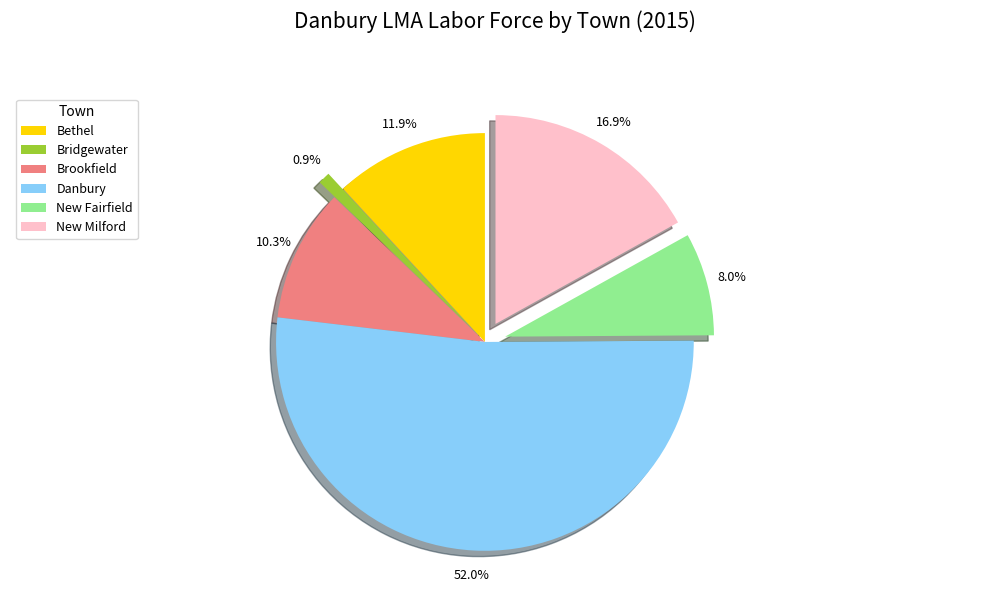

How many segments does this pie chart have?

6